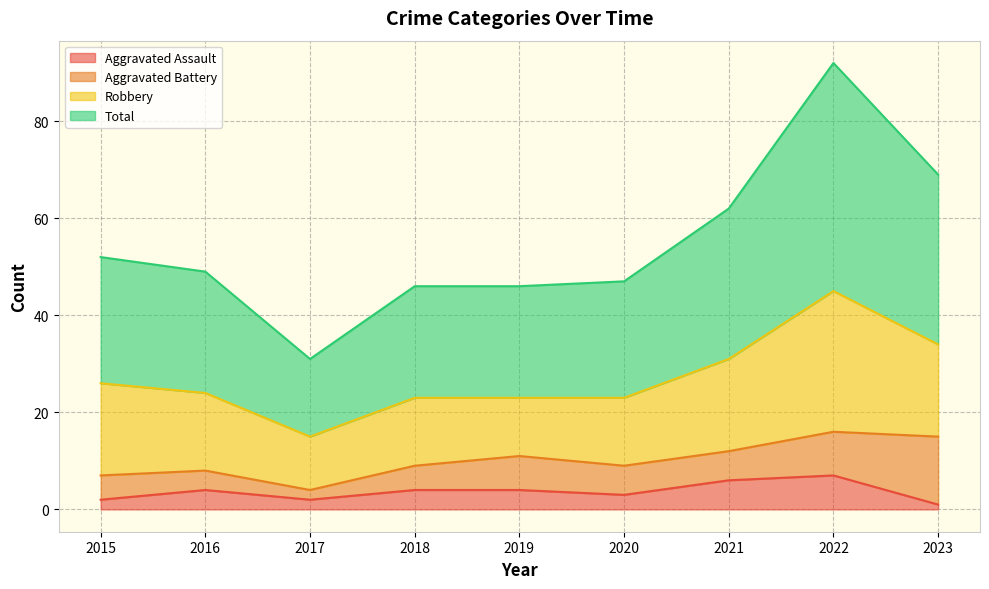

What is the value of the Aggravated Assault point at the 3rd from the left?

2